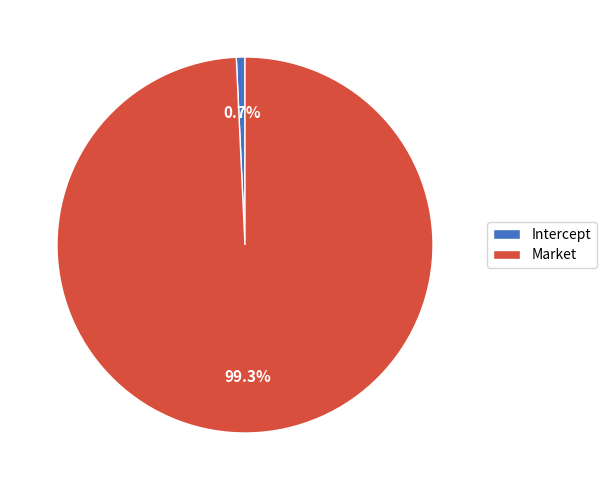

Rank the categories by value from lowest to highest.

Intercept, Market